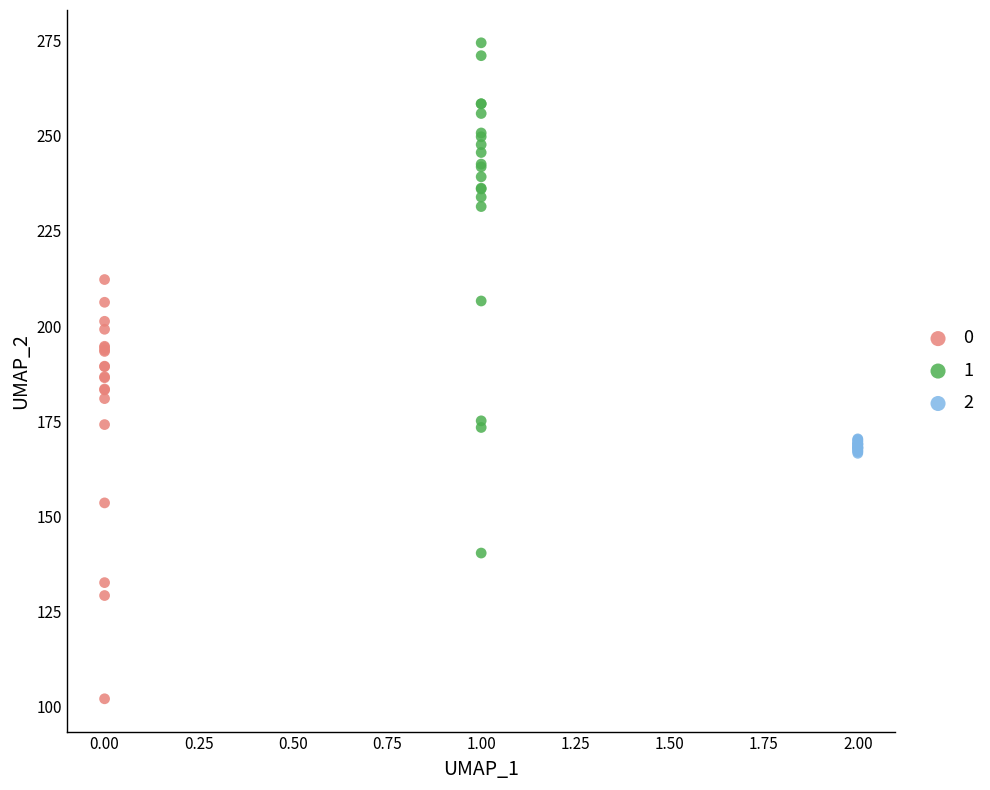

Which series has the widest spread of Y values?

1